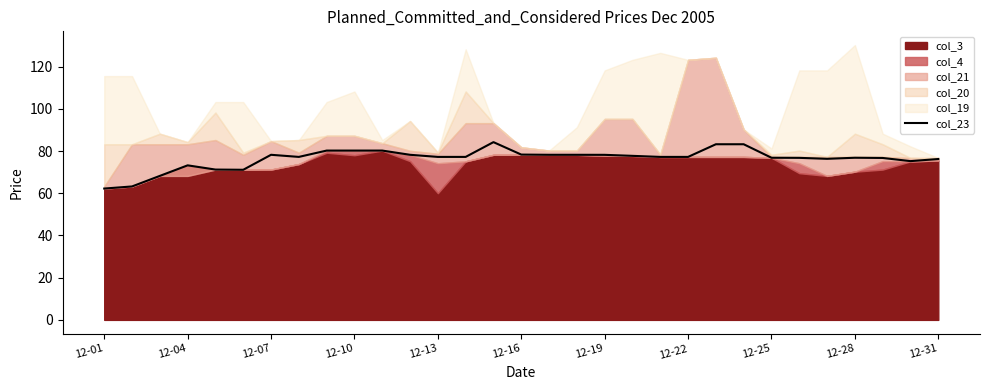

What is the minimum value for col_23?

62.2